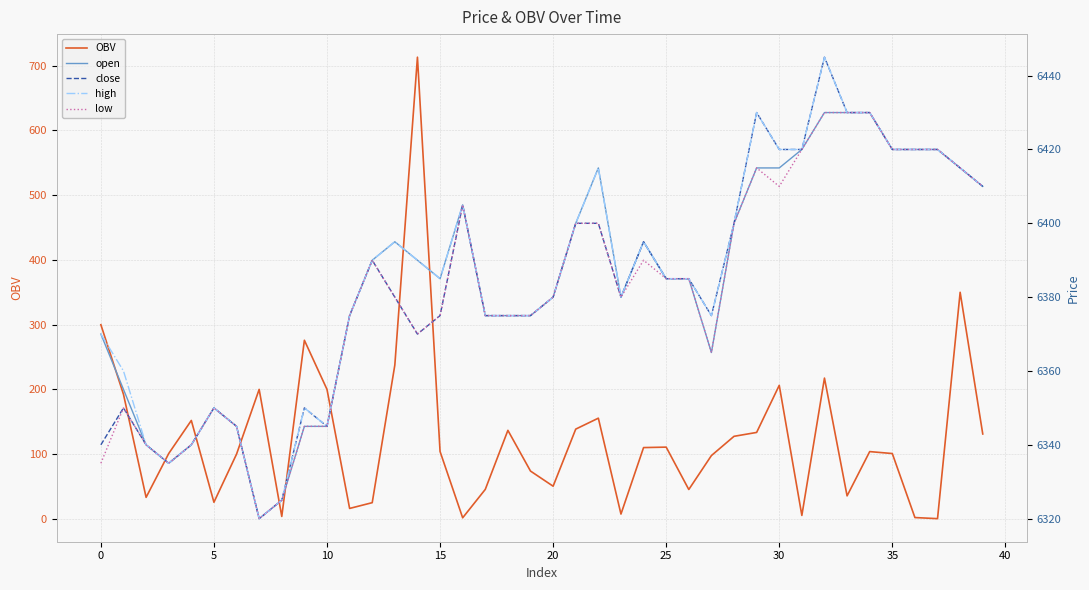

Which category has the highest value across all series?

32